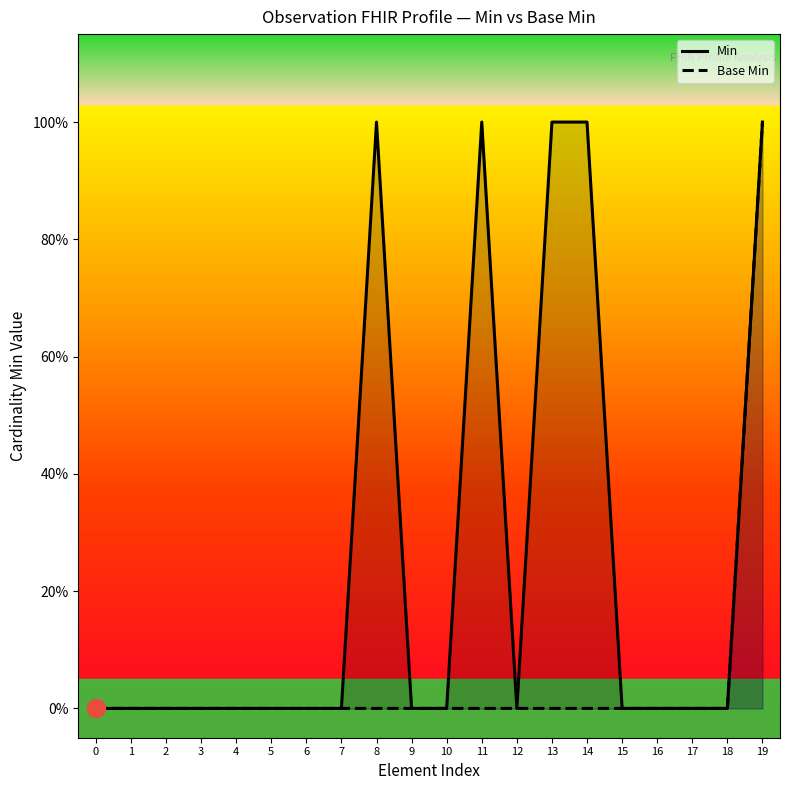

What value does the Min series have at 19?

1